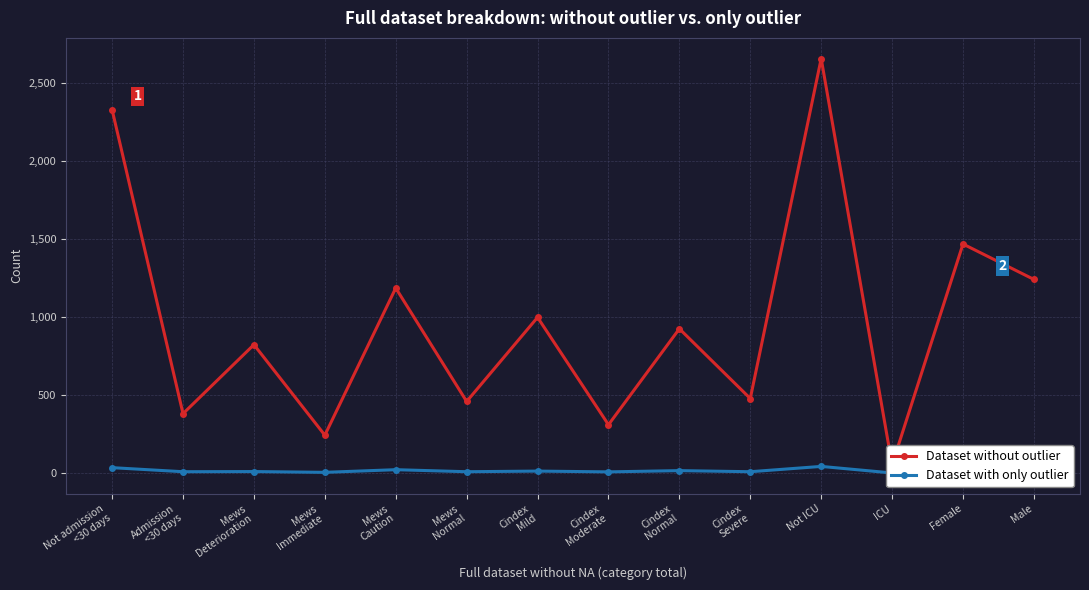

Reading left to right, extract all data points from this chart.

Dataset without outlier: 2327	380	822	242	1185	458	997	309	924	477	2655	52	1467	1240
Dataset with only outlier: 34	8	9	4	21	8	12	7	15	8	42	0	16	26